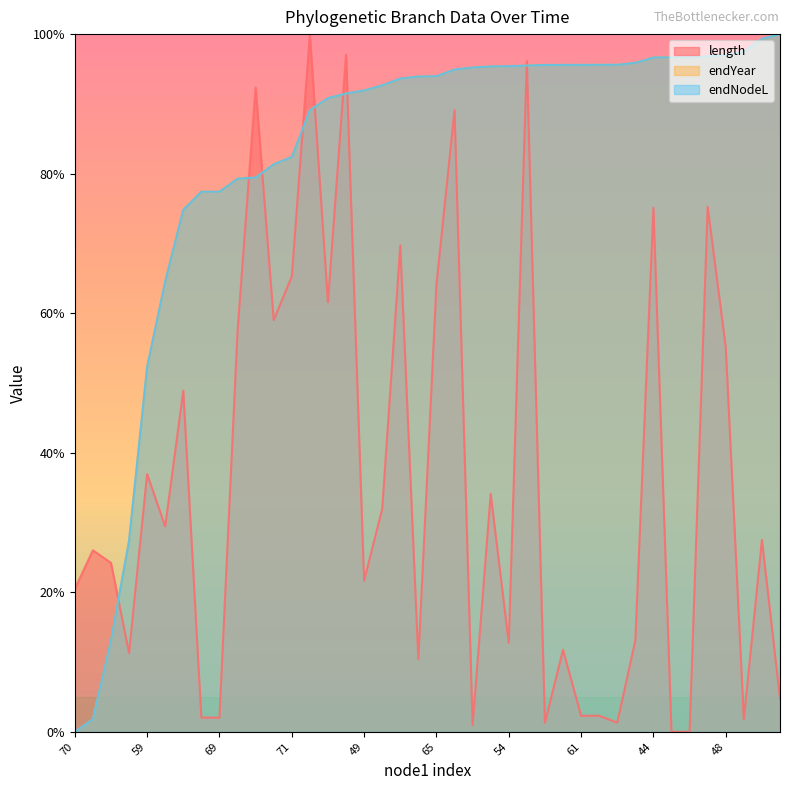

How many data points does each series have?

40